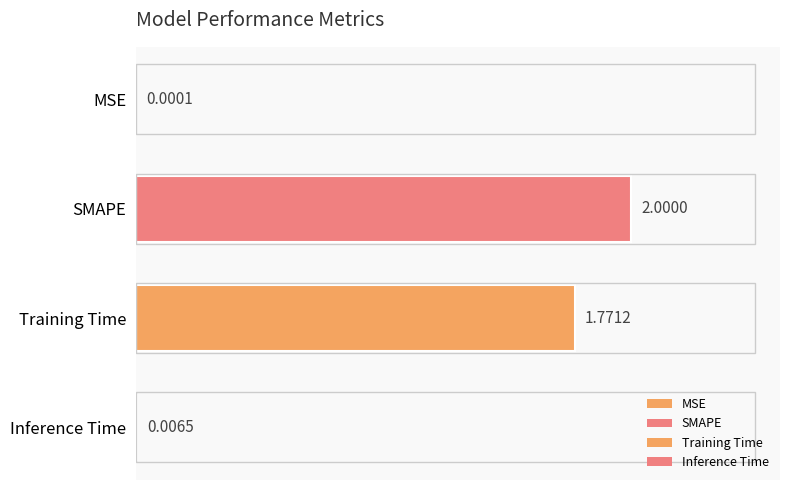

Which has a higher value, Training Time or SMAPE?

SMAPE